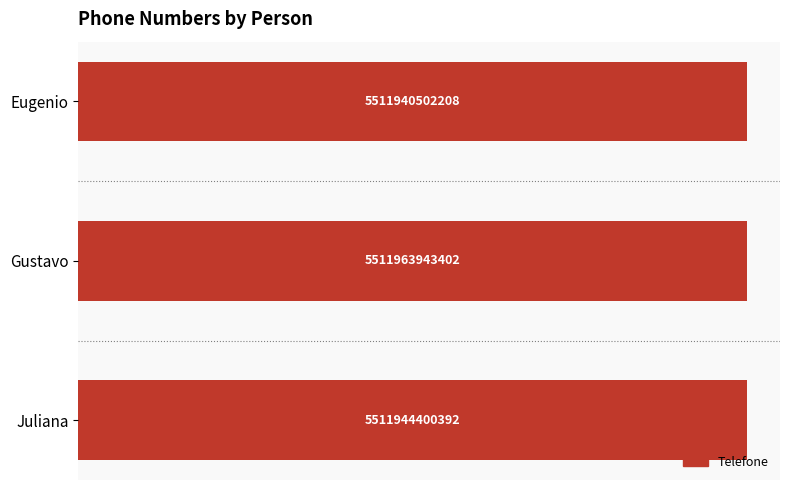

Are the bars horizontal?

Yes